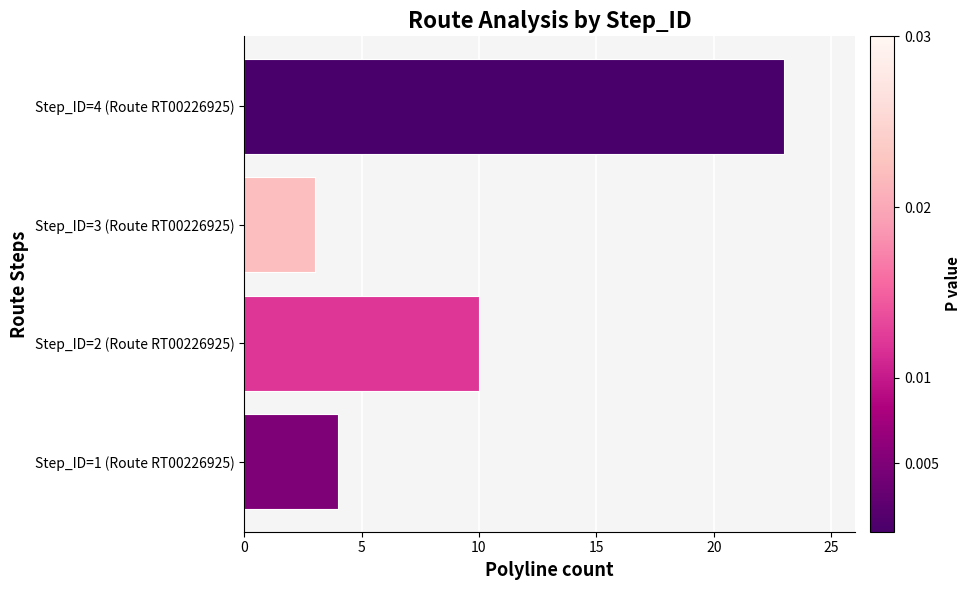

How many distinct data groups are displayed?

1